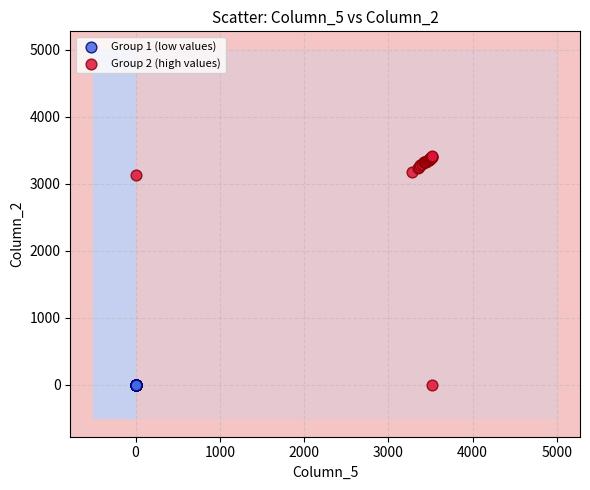

What are all the series names shown in the legend?

Group 1 (low values), Group 2 (high values)